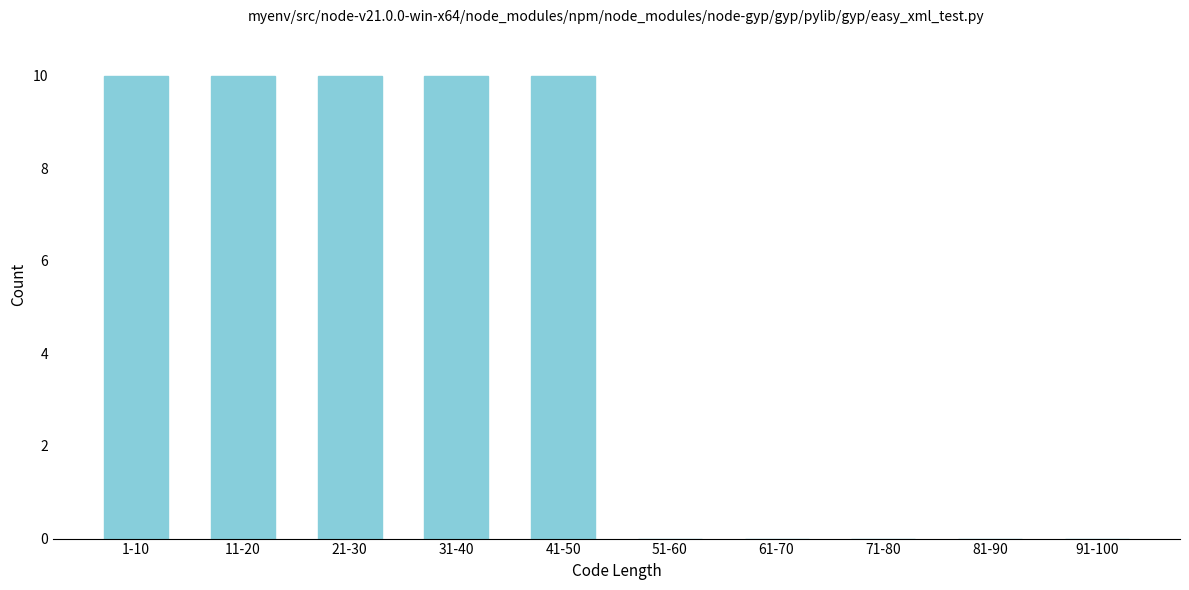

Reading left to right, transcribe all the data shown in this chart.

1-10=10	11-20=10	21-30=10	31-40=10	41-50=10	51-60=0	61-70=0	71-80=0	81-90=0	91-100=0